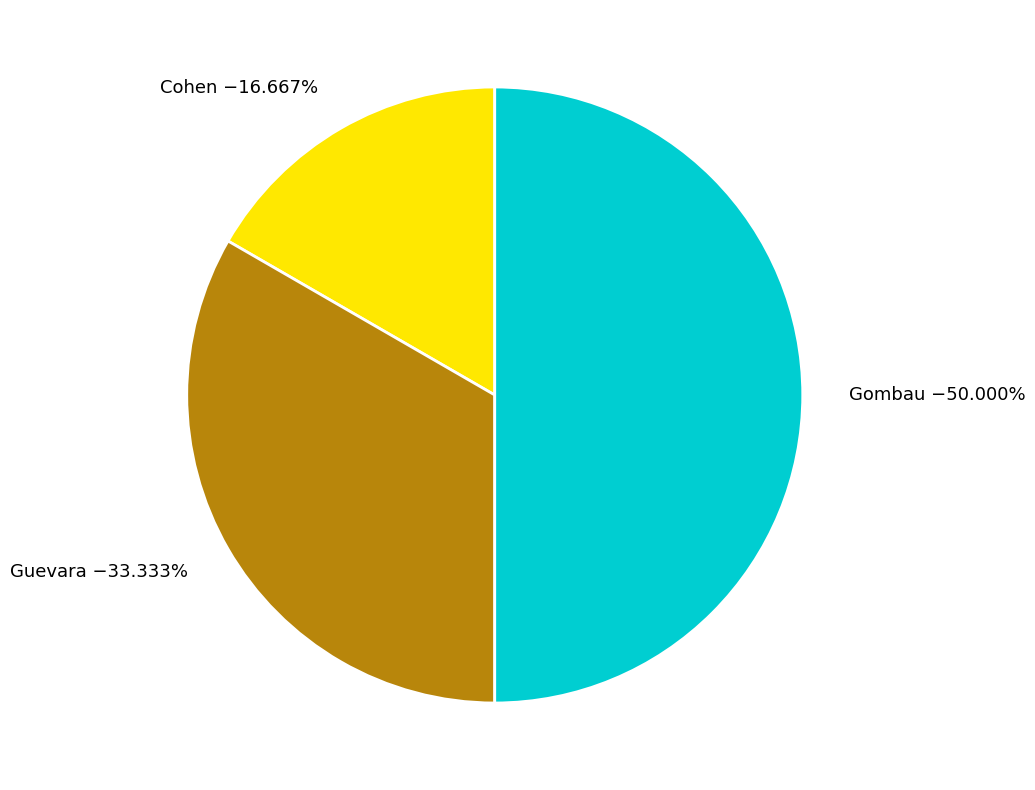

Do Guevara and Gombau together represent more than half of the pie?

Yes